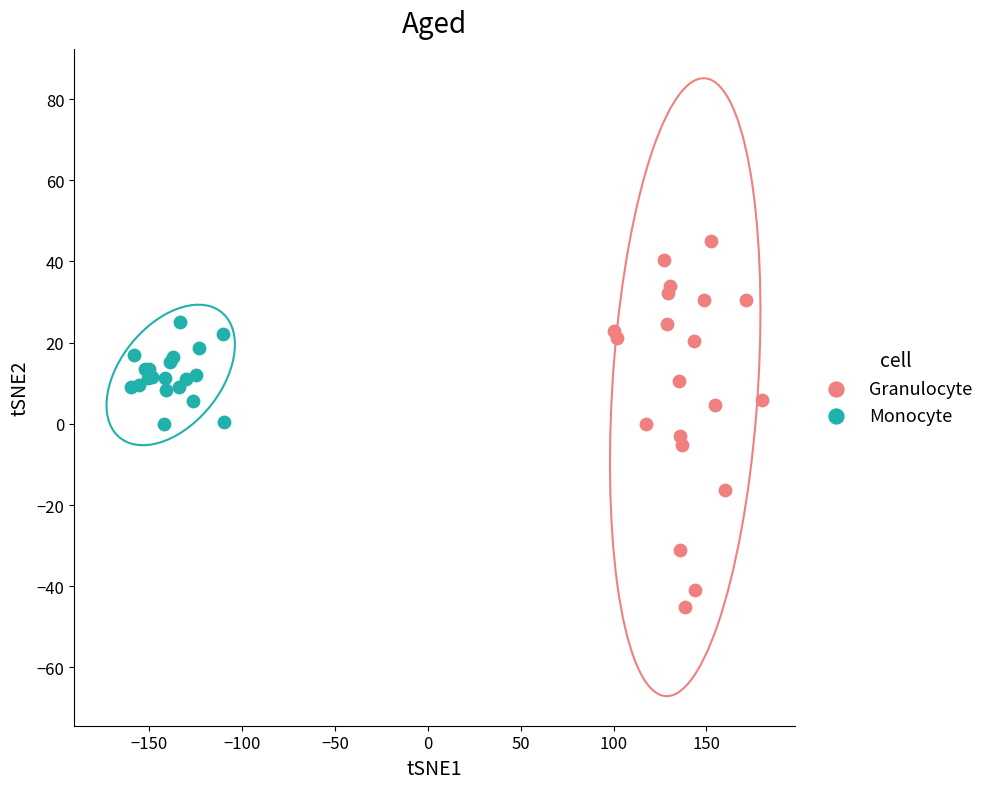

Which series contains the highest Y value?

Granulocyte